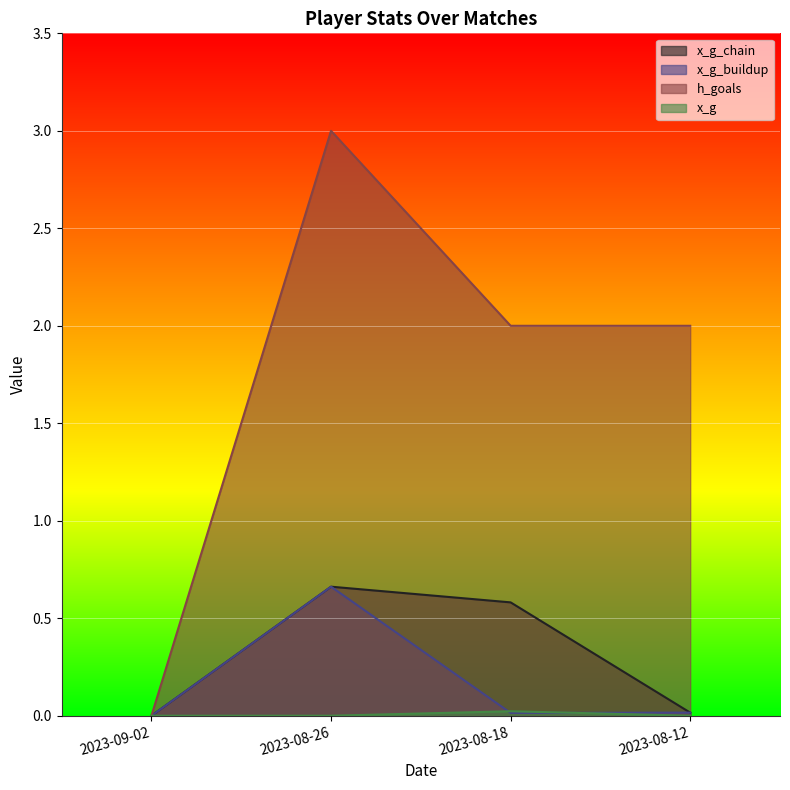

Which category has the lowest value across all series?

2023-09-02